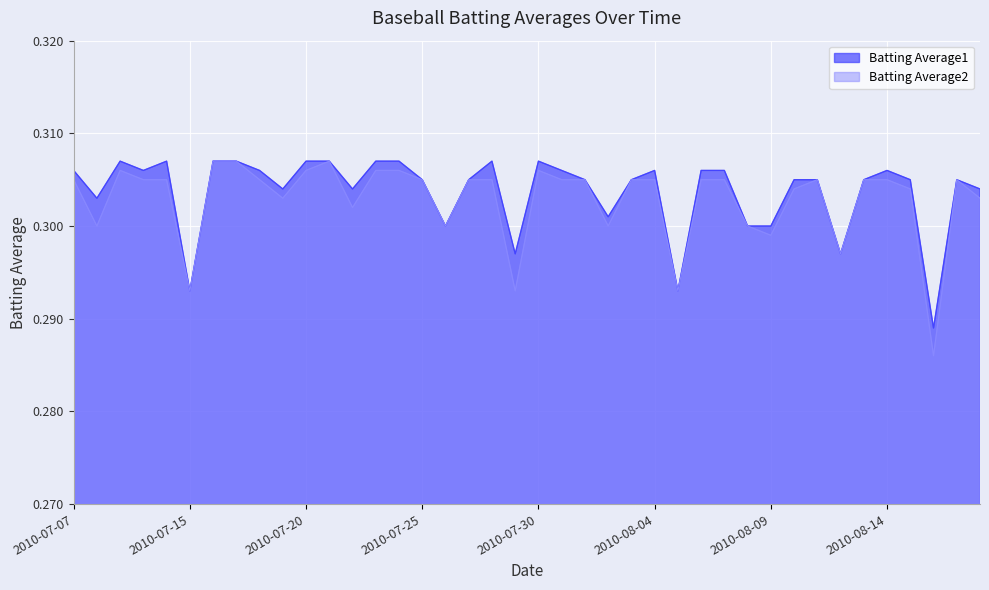

True or false: Batting Average2 and Batting Average1 cross at least once.

False